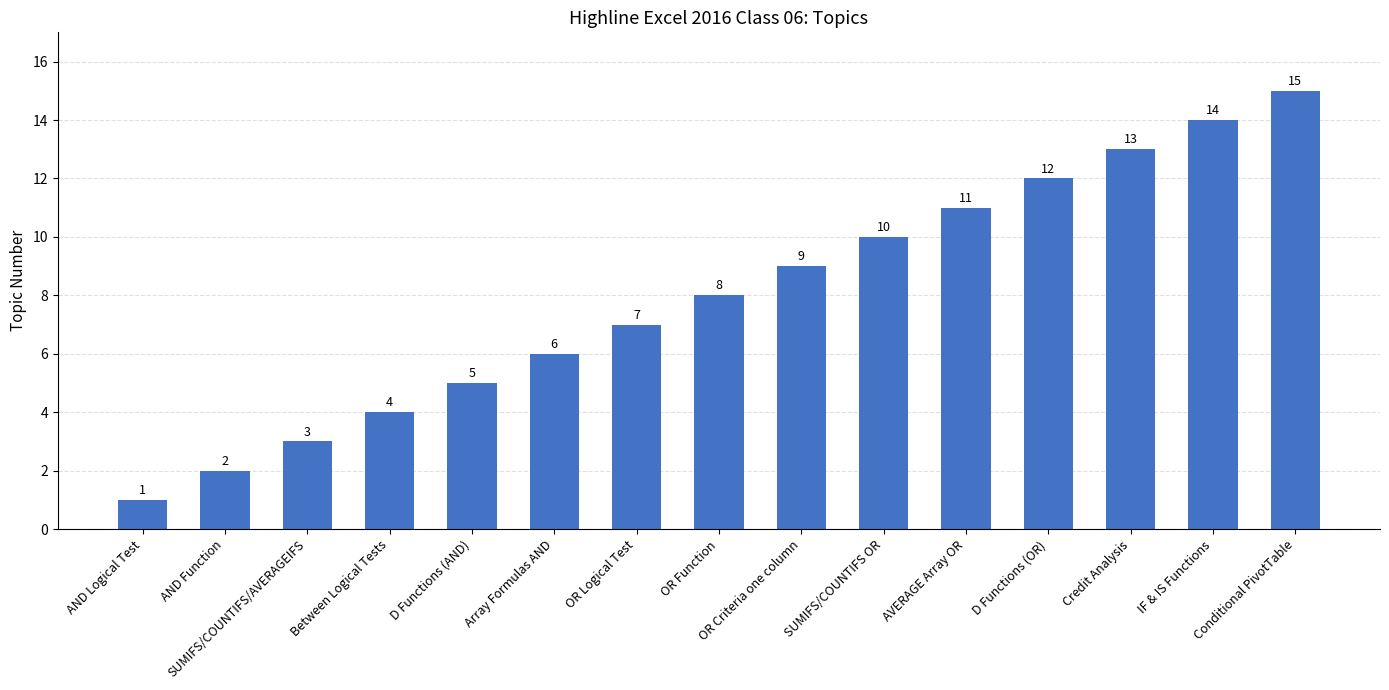

Rank the categories by value from highest to lowest.

Conditional PivotTable, IF & IS Functions, Credit Analysis, D Functions (OR), AVERAGE Array OR, SUMIFS/COUNTIFS OR, OR Criteria one column, OR Function, OR Logical Test, Array Formulas AND, D Functions (AND), Between Logical Tests, SUMIFS/COUNTIFS/AVERAGEIFS, AND Function, AND Logical Test